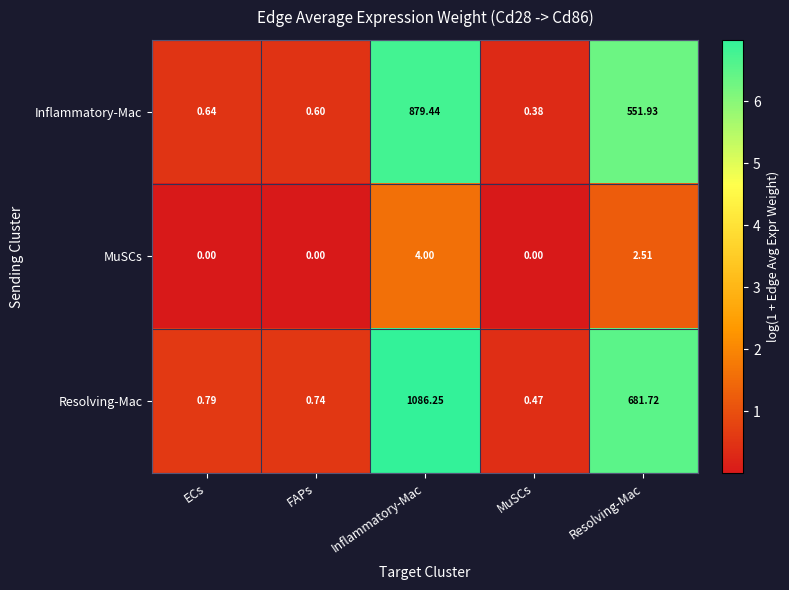

Where is Resolving-Mac nearest to the value 543?

Resolving-Mac